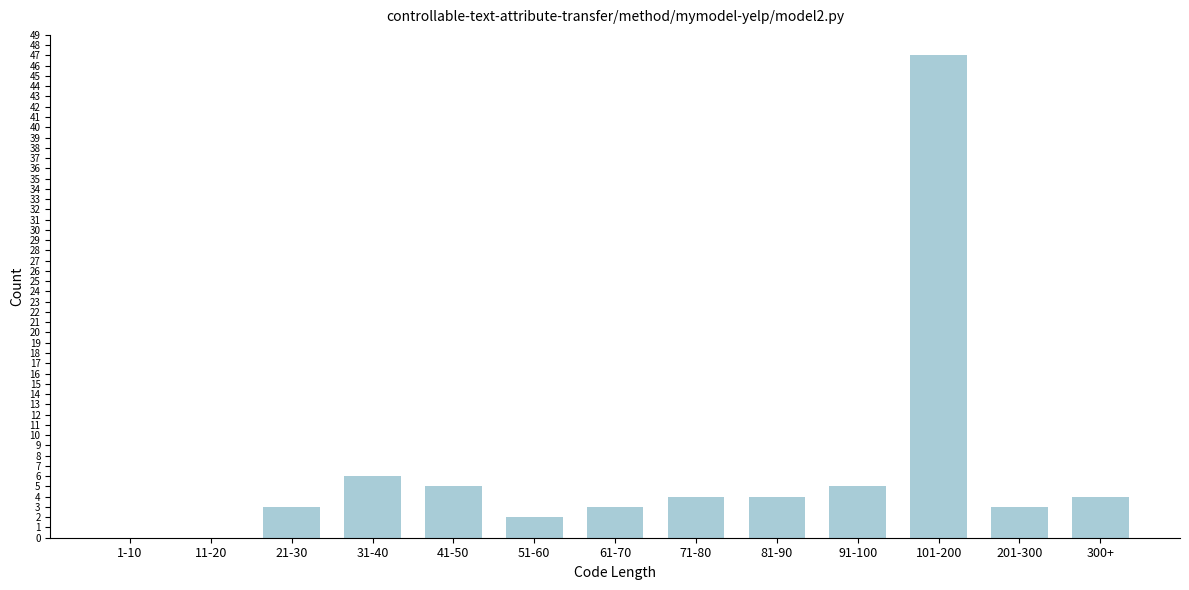

Reading left to right, extract all data points from this chart.

1-10=0	11-20=0	21-30=3	31-40=6	41-50=5	51-60=2	61-70=3	71-80=4	81-90=4	91-100=5	101-200=47	201-300=3	300+=4